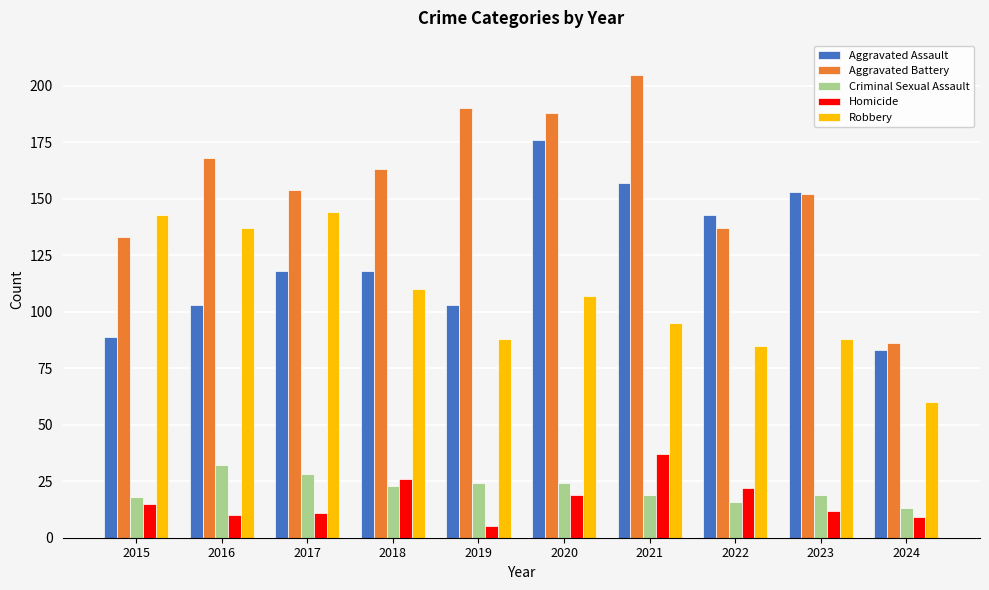

Reading left to right, extract all data points from this chart.

Aggravated Assault: 2015=89	2016=103	2017=118	2018=118	2019=103	2020=176	2021=157	2022=143	2023=153	2024=83
Aggravated Battery: 2015=133	2016=168	2017=154	2018=163	2019=190	2020=188	2021=205	2022=137	2023=152	2024=86
Criminal Sexual Assault: 2015=18	2016=32	2017=28	2018=23	2019=24	2020=24	2021=19	2022=16	2023=19	2024=13
Homicide: 2015=15	2016=10	2017=11	2018=26	2019=5	2020=19	2021=37	2022=22	2023=12	2024=9
Robbery: 2015=143	2016=137	2017=144	2018=110	2019=88	2020=107	2021=95	2022=85	2023=88	2024=60